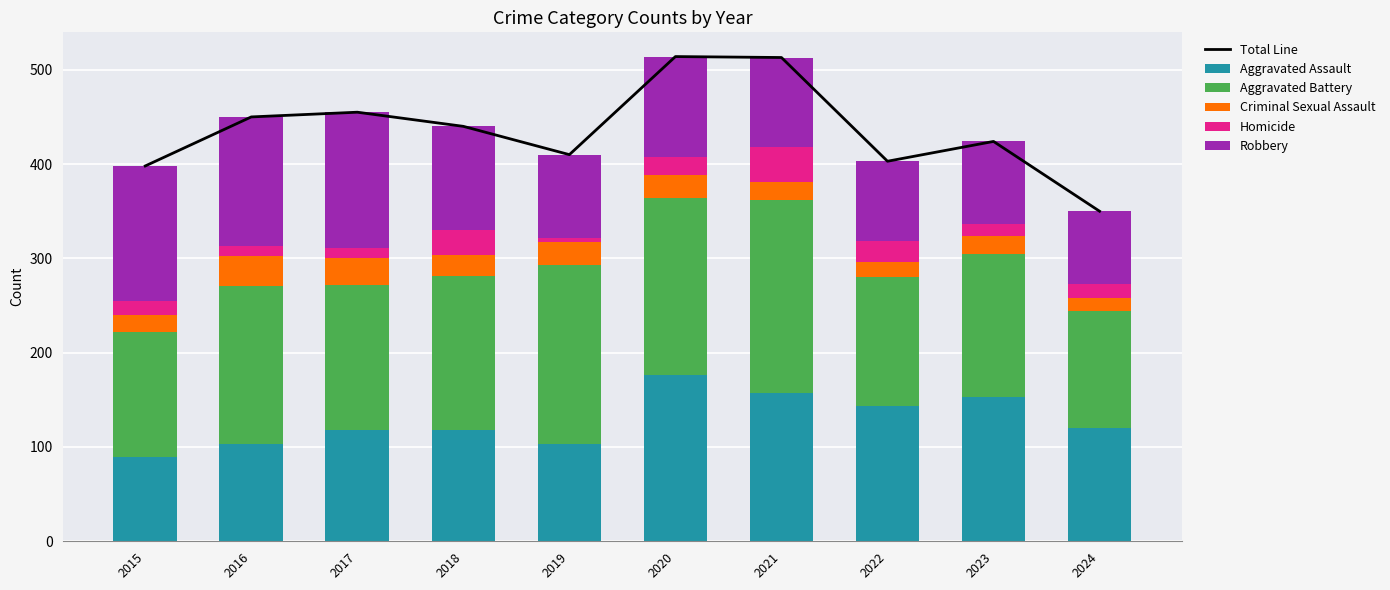

Is it true that Homicide equals 5 at 2019?

True